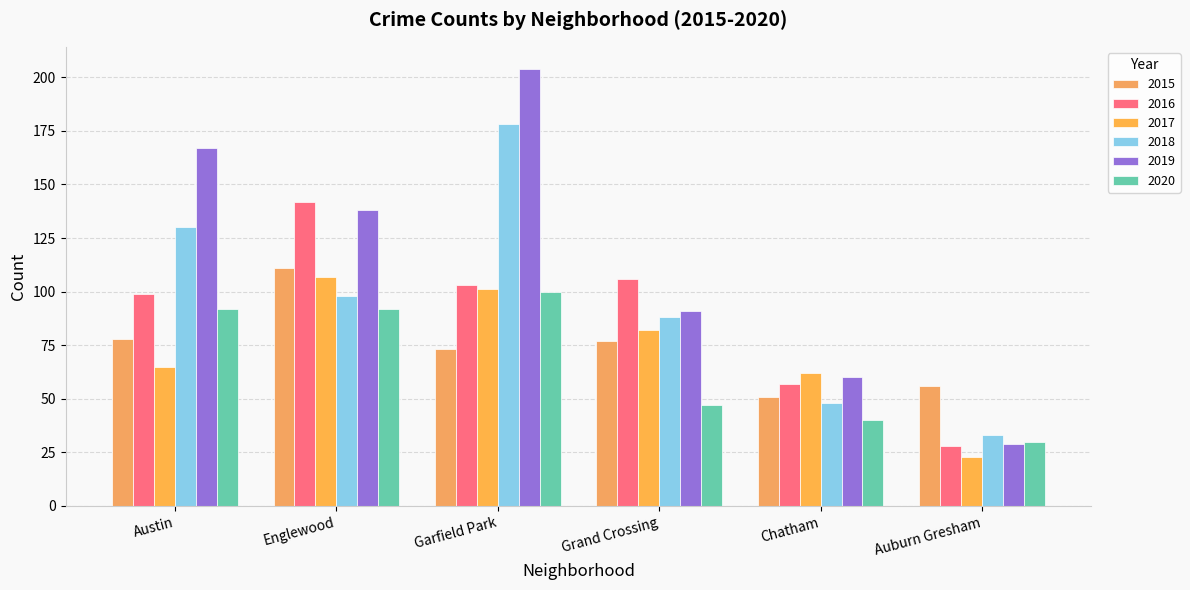

What is the value of the 2017 bar at the 3rd from the left?

101